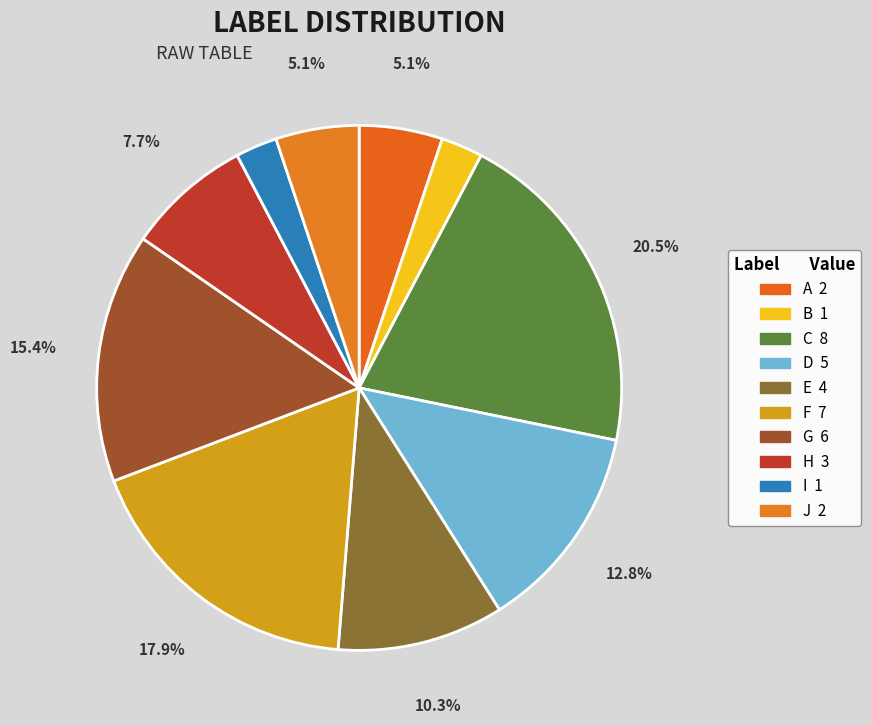

Which category has the biggest portion of the pie?

C